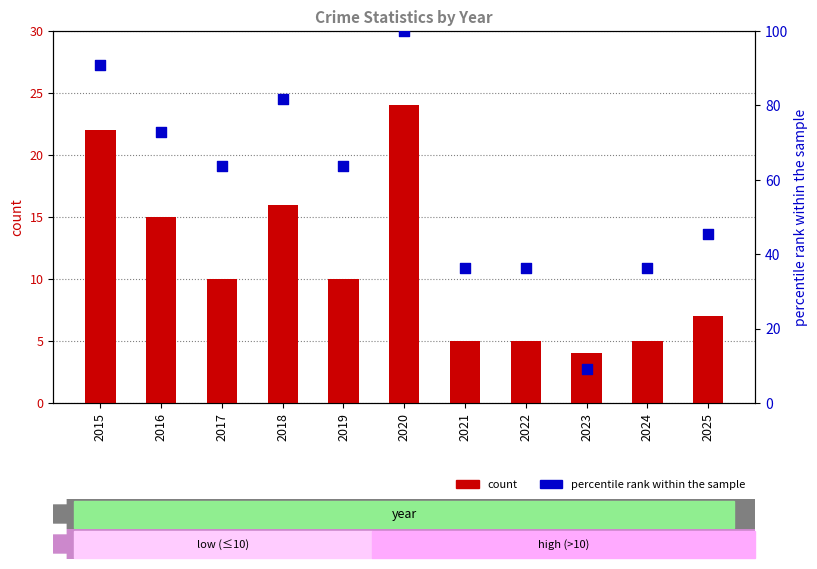

Which series has the largest total across all categories?

percentile rank within the sample